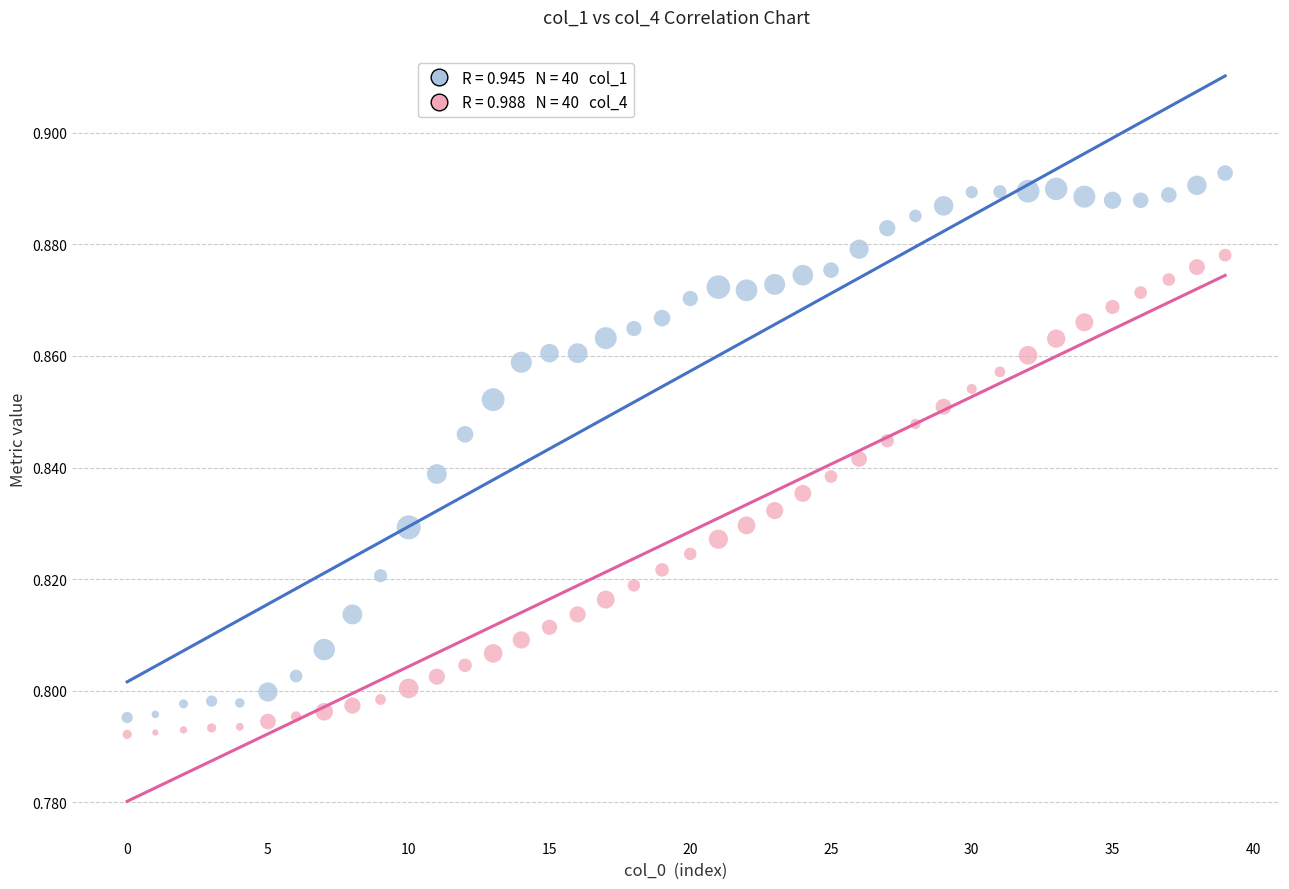

Count the number of points in this scatter plot.

80